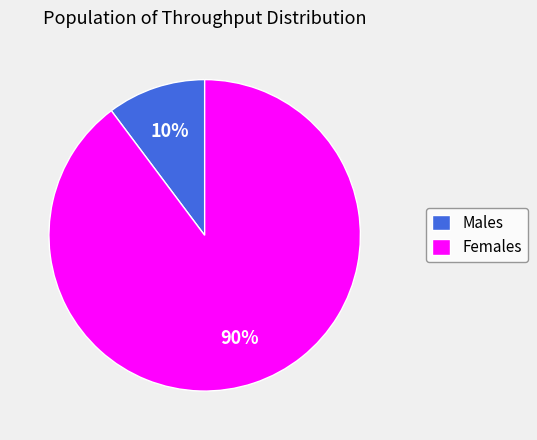

Which category accounts for the majority?

Females